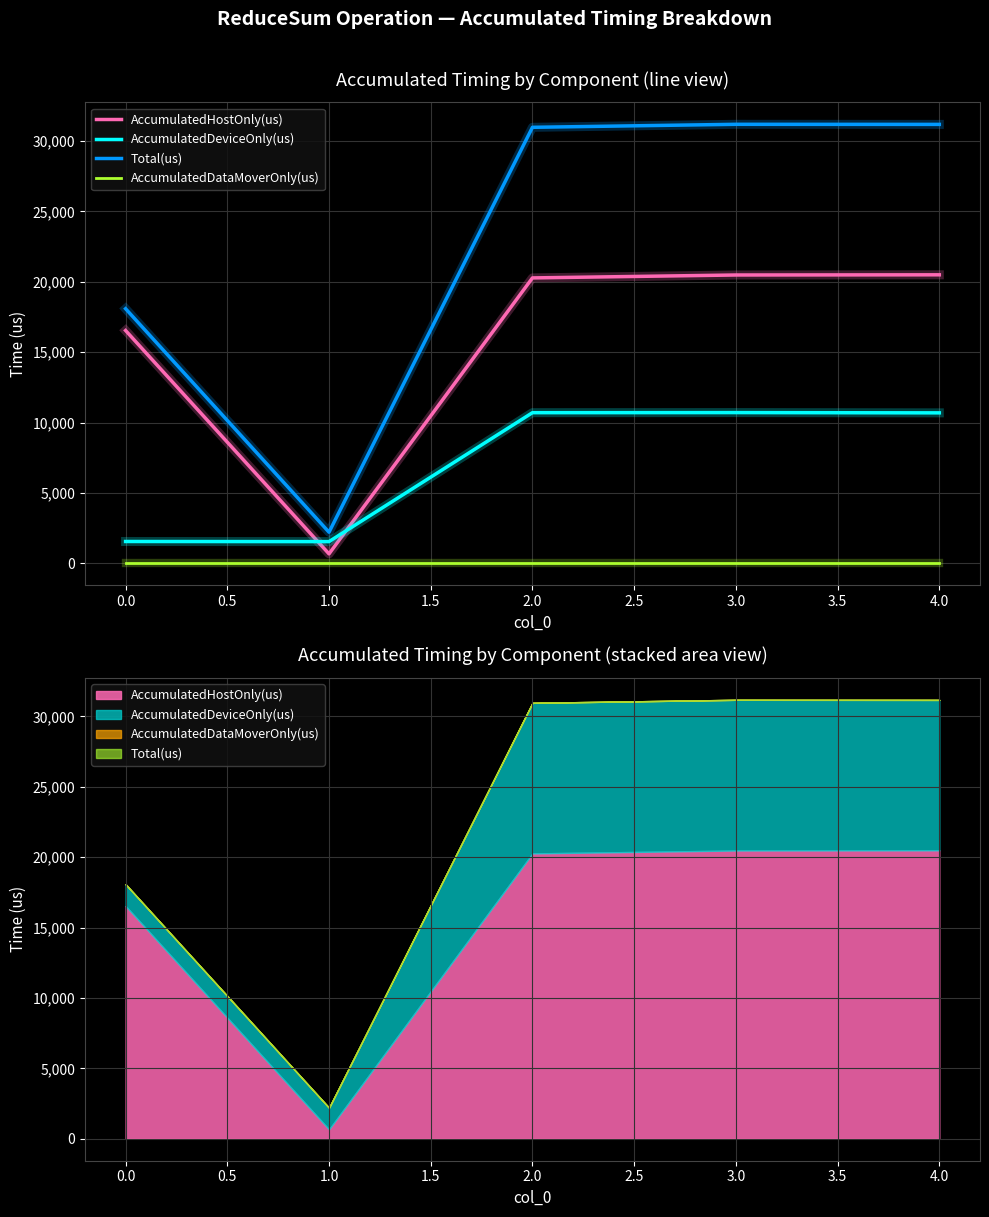

Does the chart have visible grid lines?

Yes